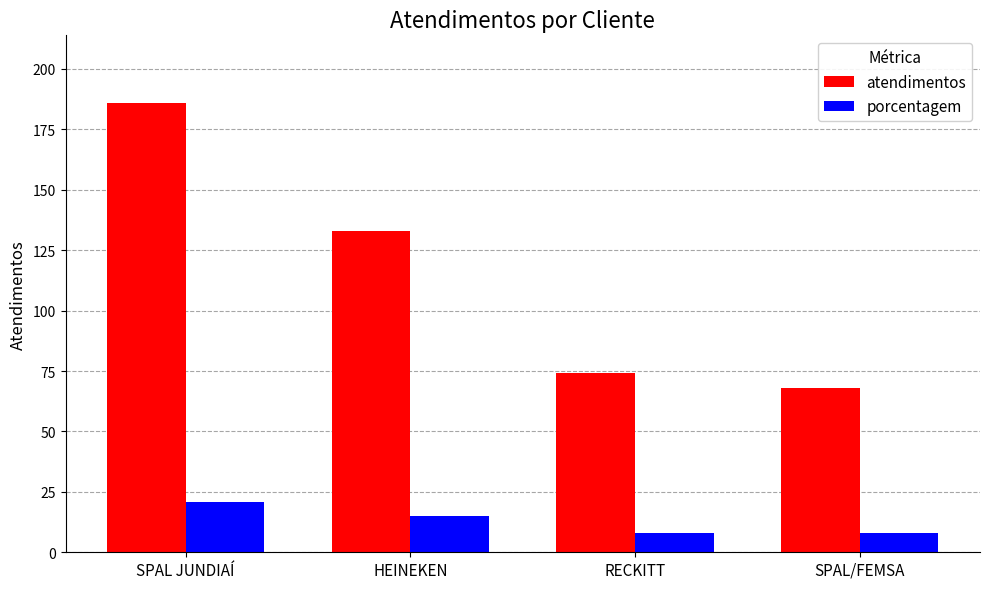

At how many categories does at least one series exceed 183?

1